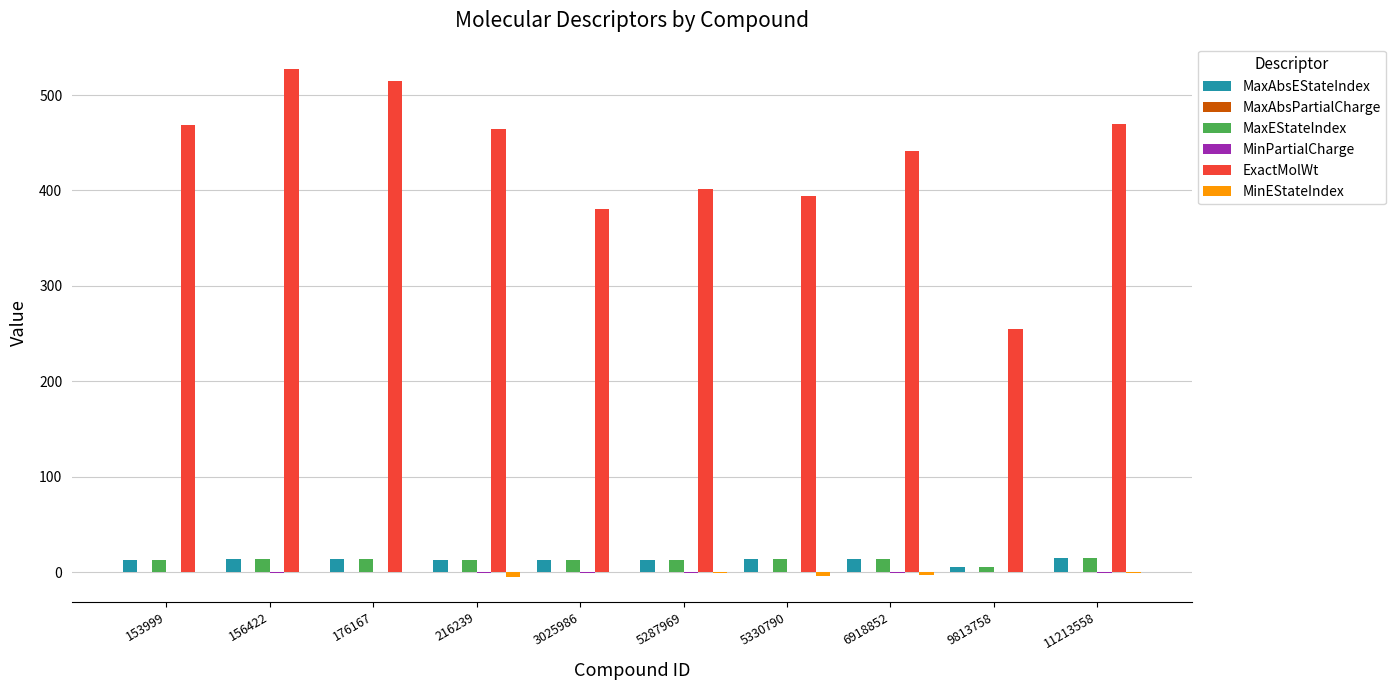

Are the bars grouped side by side (vs. stacked)?

Yes